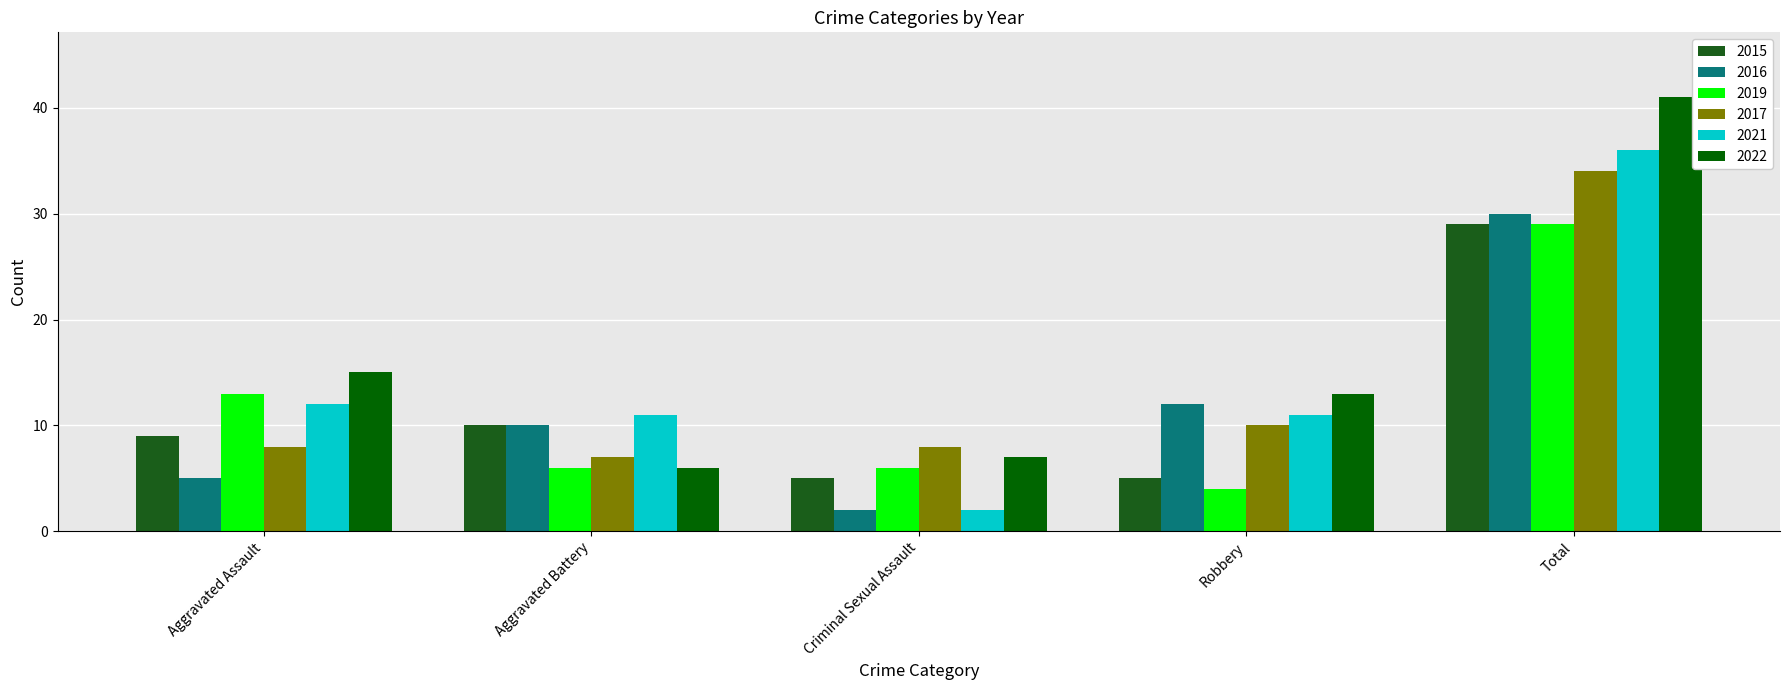

At which category is the sum across all series the highest?

Total